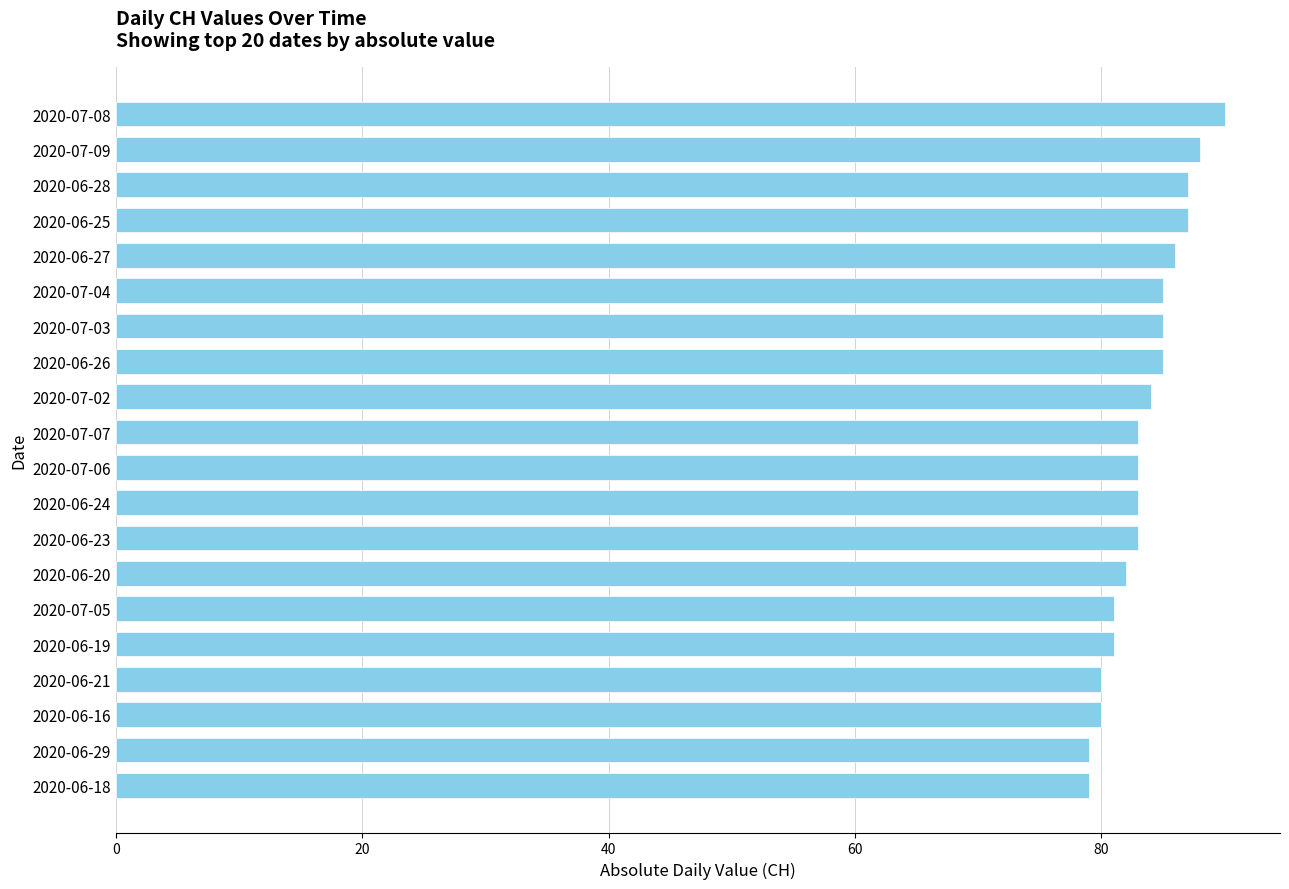

What is the change in value from 2020-07-08 to 2020-07-04?

-5